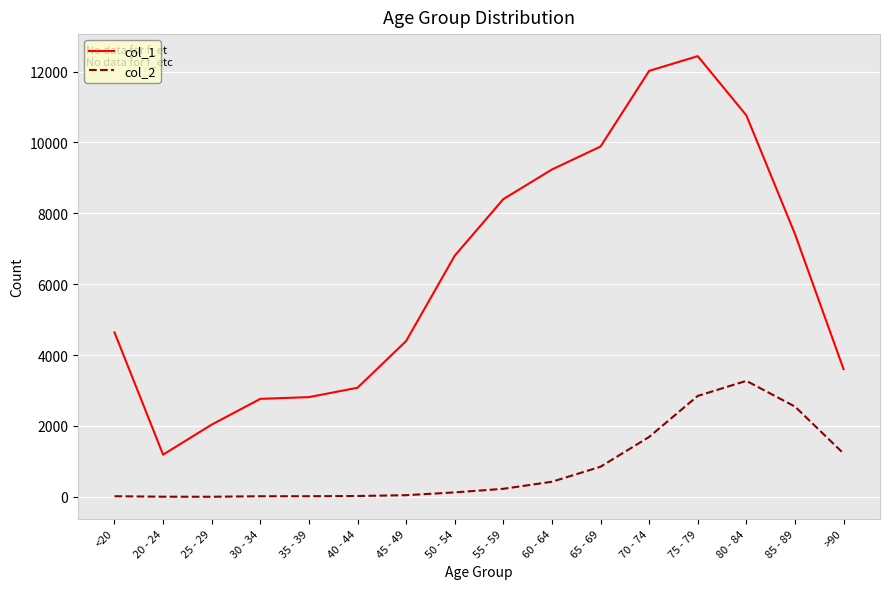

Does the chart display data point markers on the line(s)?

No